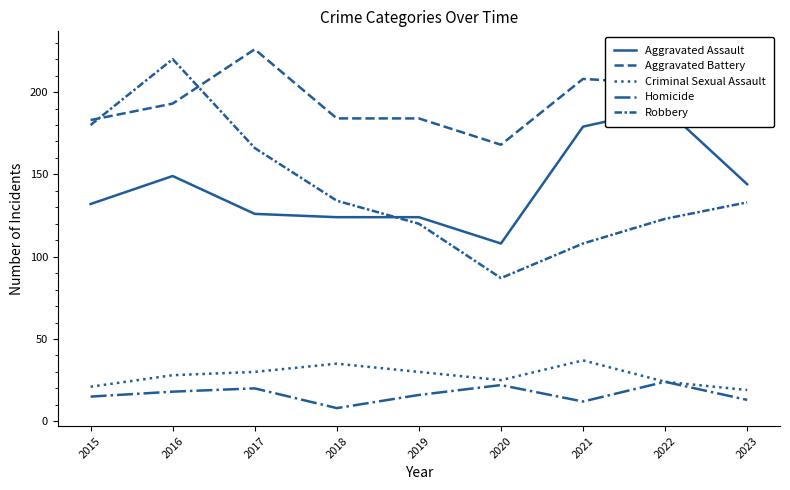

How many interior local peaks does the Aggravated Assault series have?

2